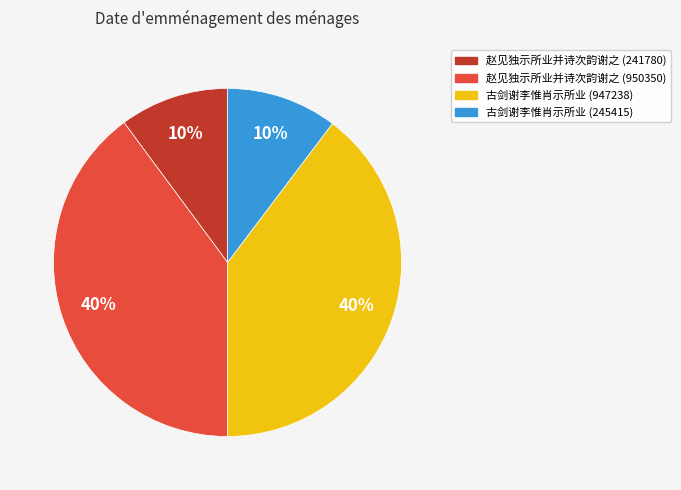

Does 赵见独示所业并诗次韵谢之 (241780) represent more than half of the total?

No